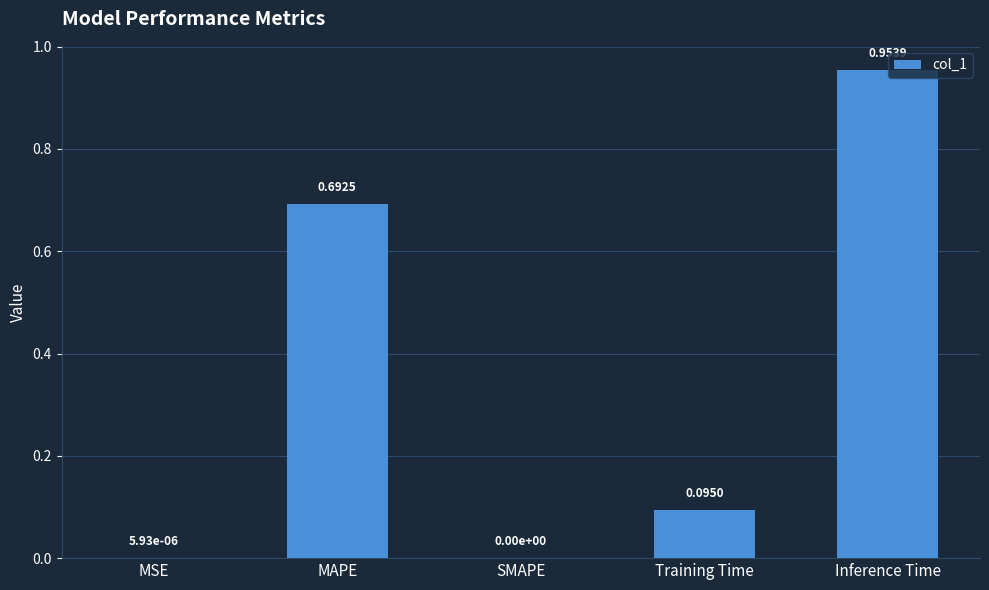

What is the sum of the values at MAPE and Training Time?

0.8